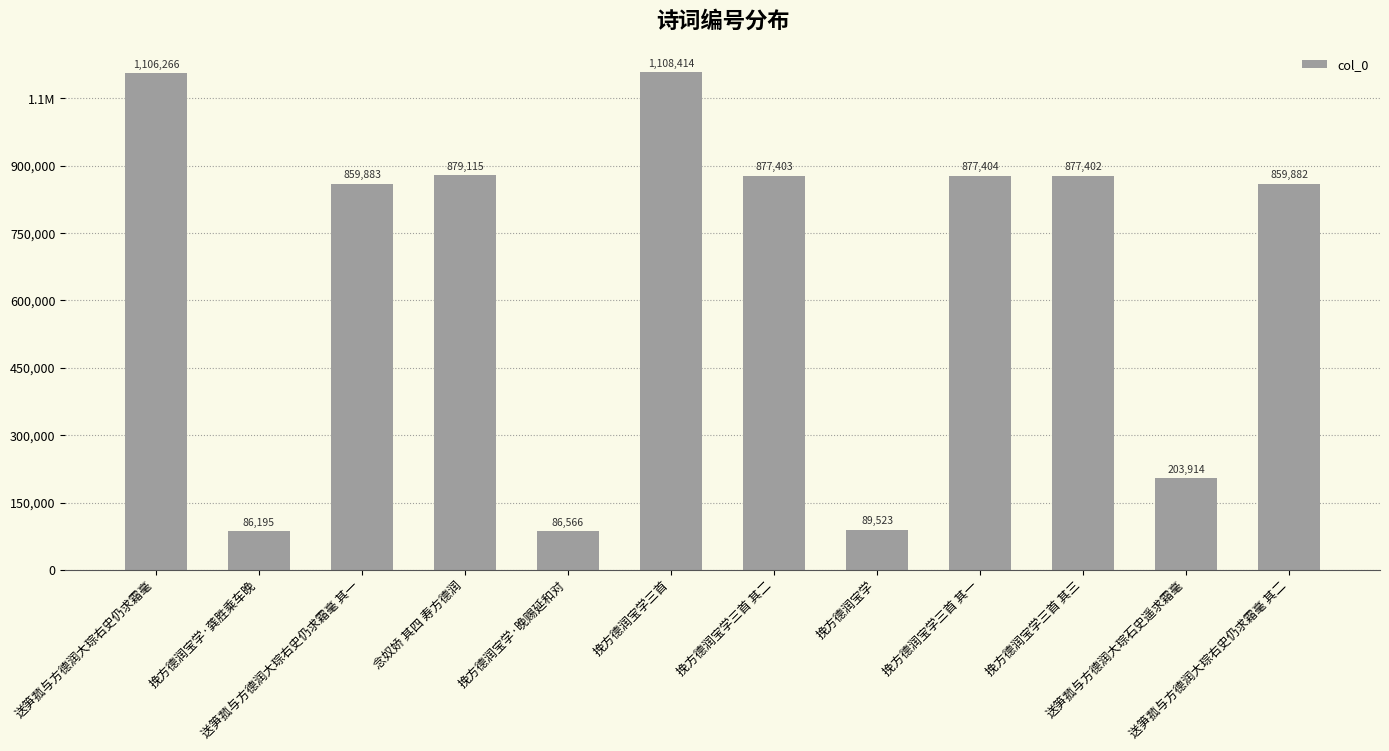

What is the difference between the second highest and second lowest values?

1019700